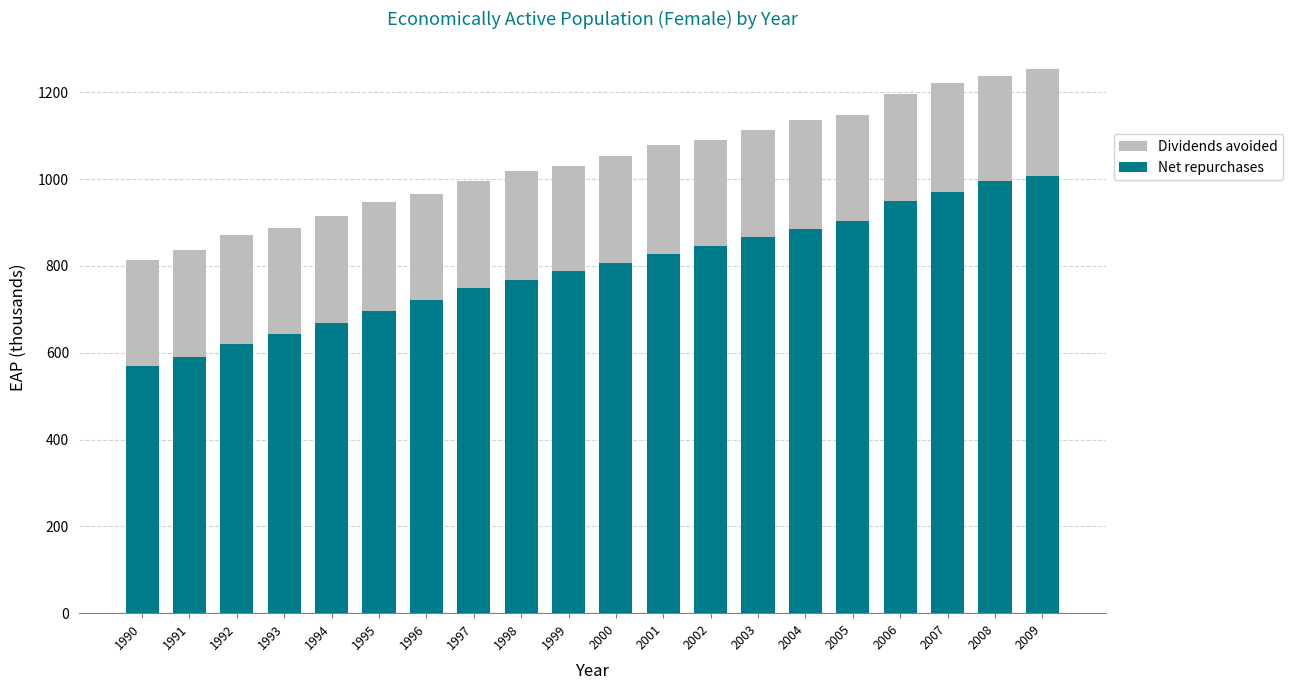

What is the difference between the maximum and second lowest values in the Net repurchases series?

417.6